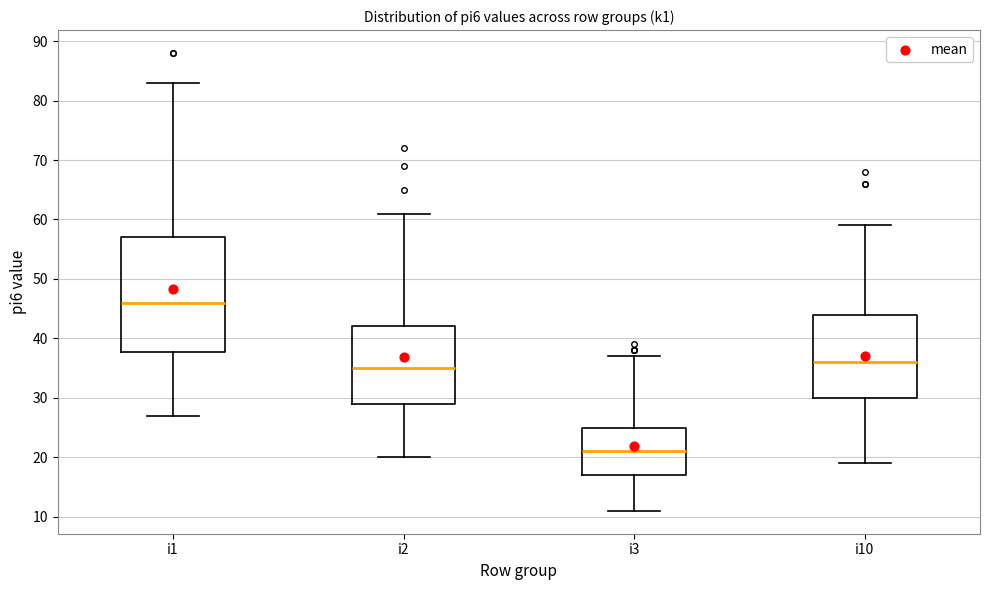

Reading left to right, read every box against the y-axis: the position of its median line, the range the box covers, and the ends of its whiskers. The values are not printed on the chart, so give them approximately, as read against the axis.

i1: median 46, box 38 to 57, whiskers 27 to 83
i2: median 35, box 29 to 42, whiskers 20 to 61
i3: median 21, box 17 to 25, whiskers 11 to 37
i10: median 36, box 30 to 44, whiskers 19 to 59